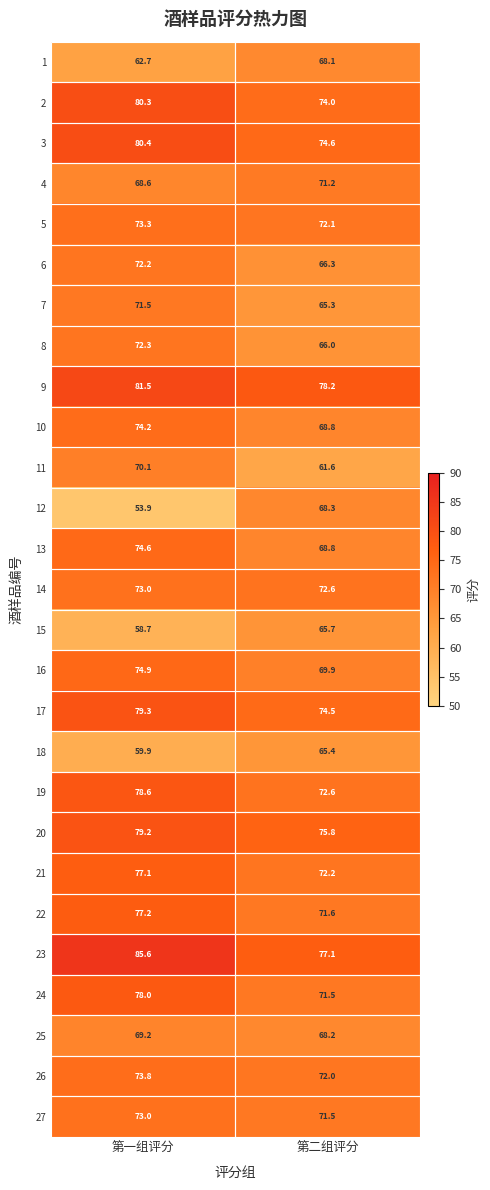

Which series has the widest spread of values?

12